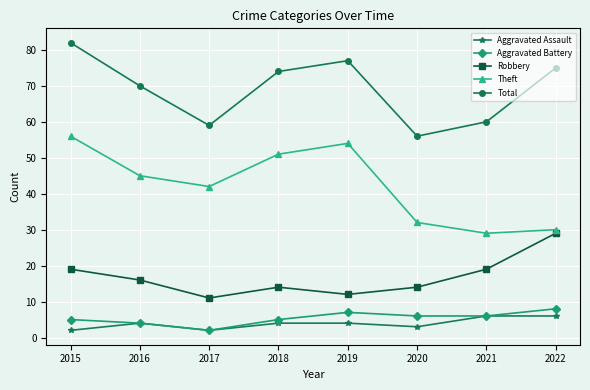

What is the approximate value of Theft at 2020?

32